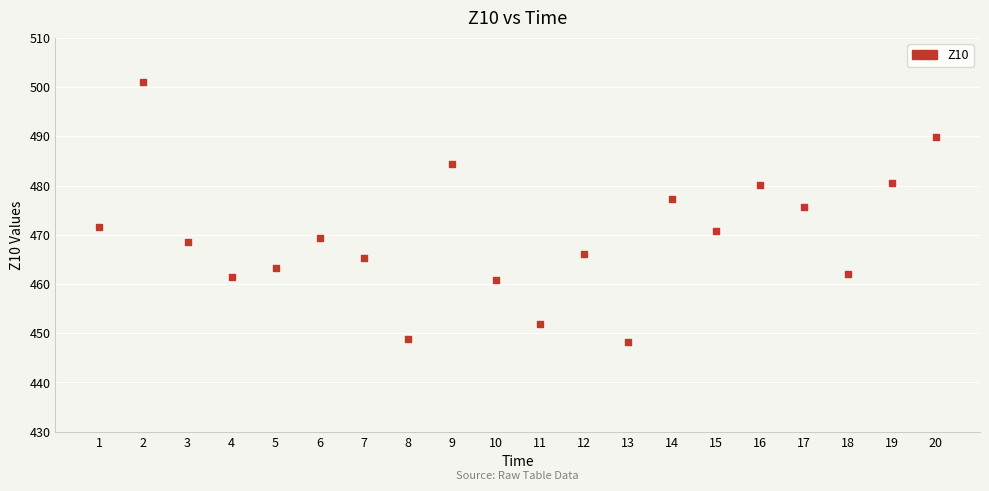

What is the range of Y values (max minus min)?

52.9